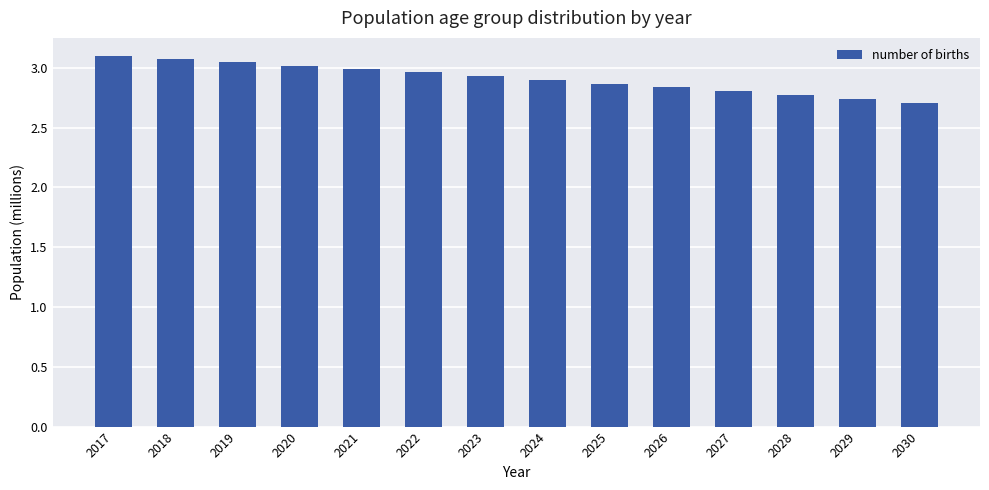

What is the greatest value displayed?

3.1